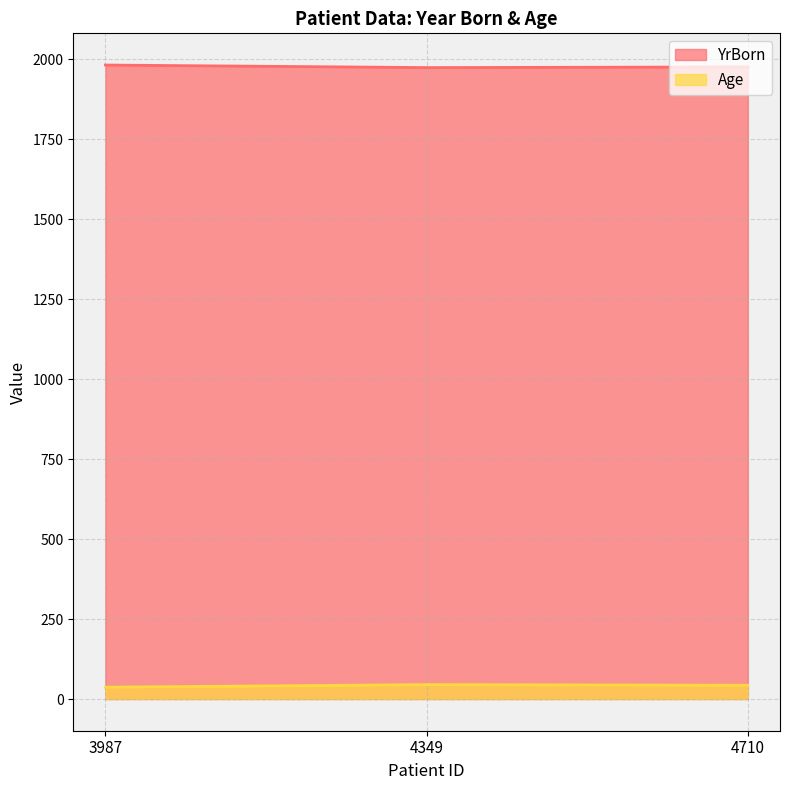

Does the chart have visible grid lines?

Yes